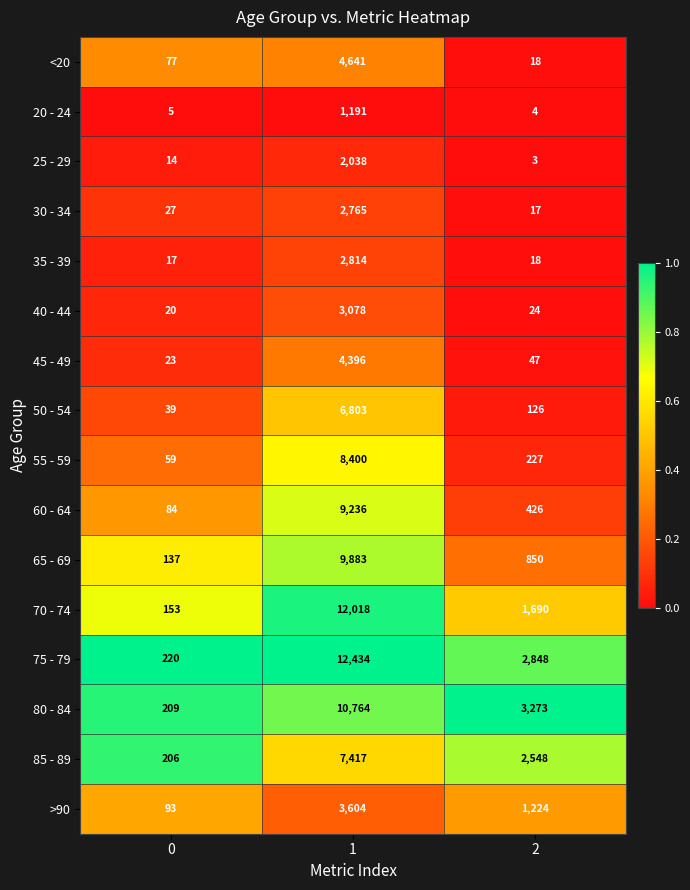

What is the spread (max minus min) of values at 1?

11243